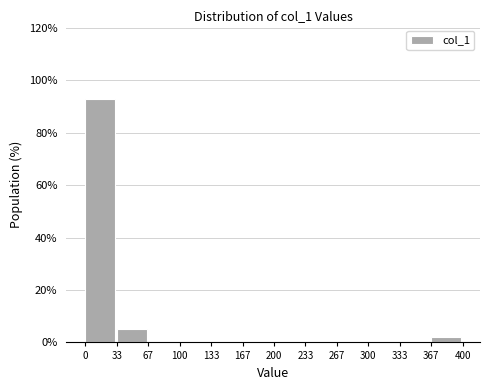

Which range on the x-axis has the tallest bar?

0 to 33